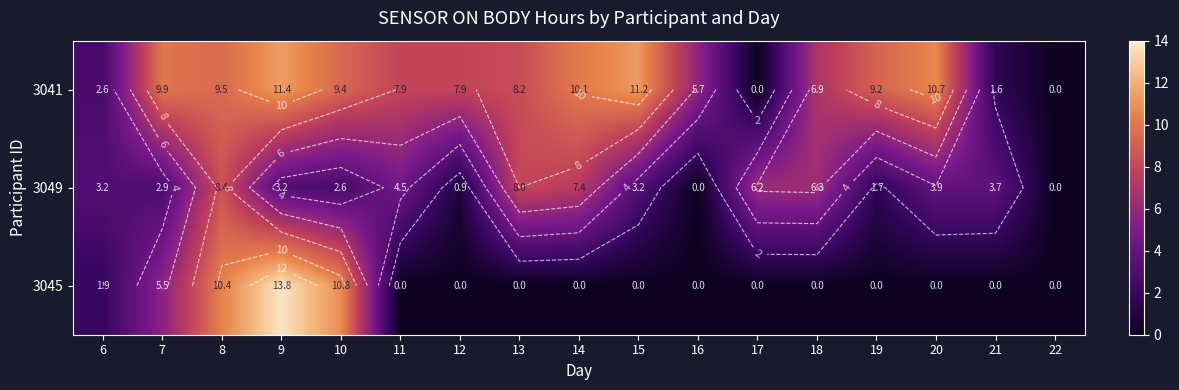

Which series has the largest range (max minus min)?

3045